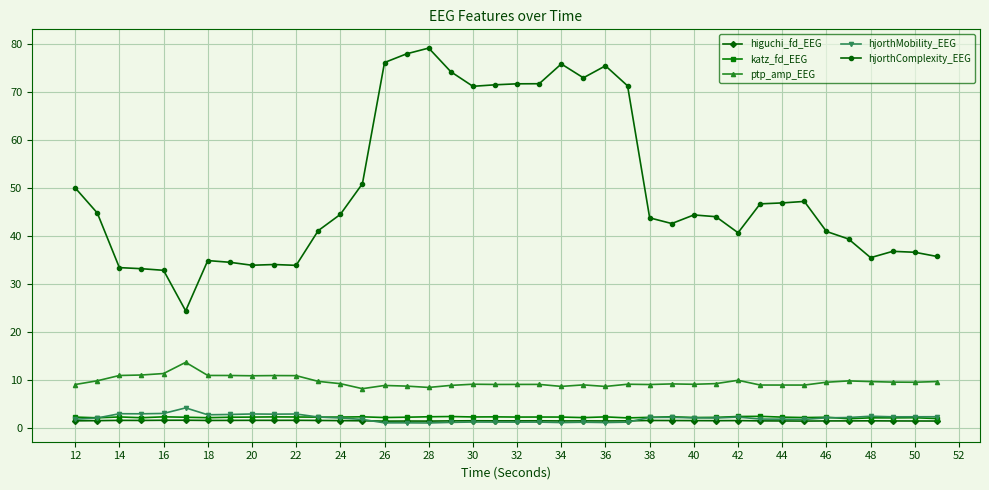

What is the difference between the maximum and minimum values in the hjorthComplexity_EEG series?

54.6